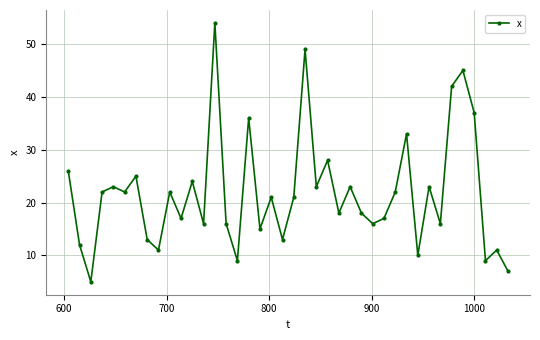

What is the value of the 19th point from the left?

21